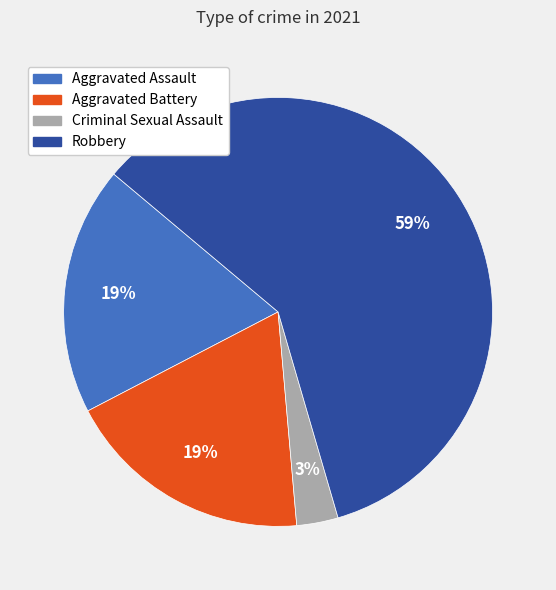

Combined, do Robbery and Aggravated Assault account for over 50%?

Yes